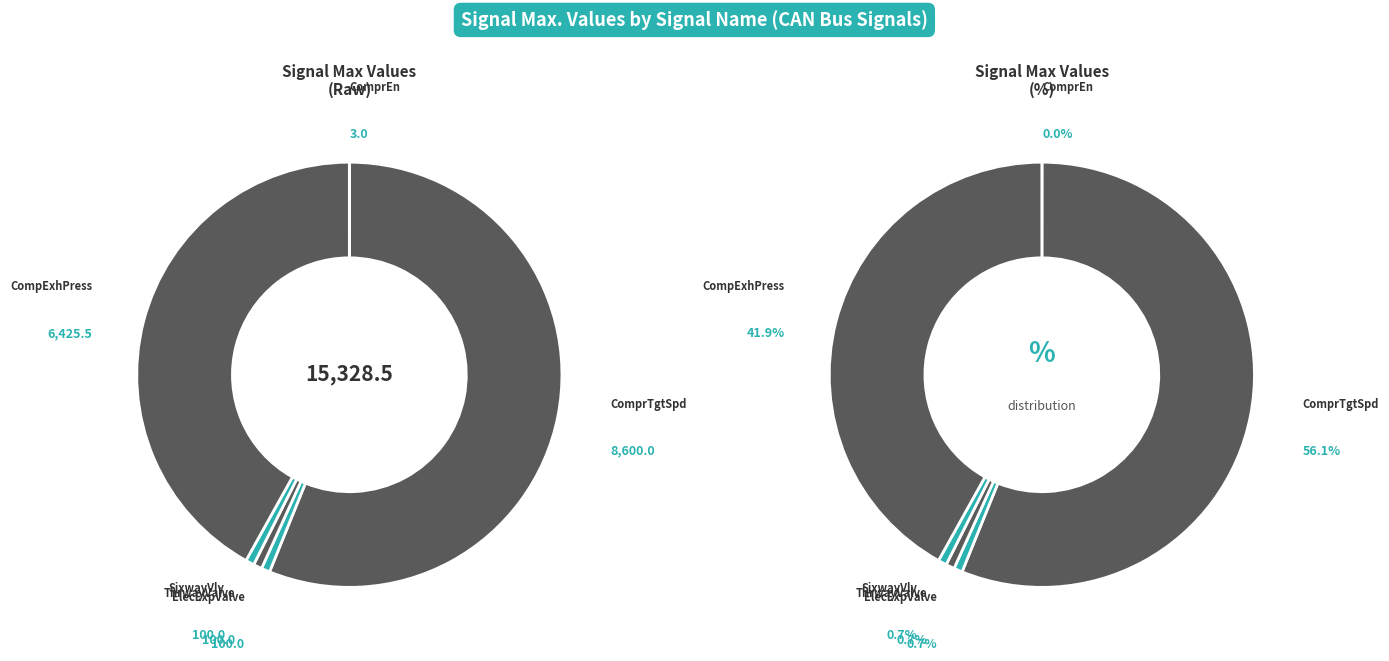

Is it true that TMC2_SixwayVlvTgtOpen is 10% of the pie?

False